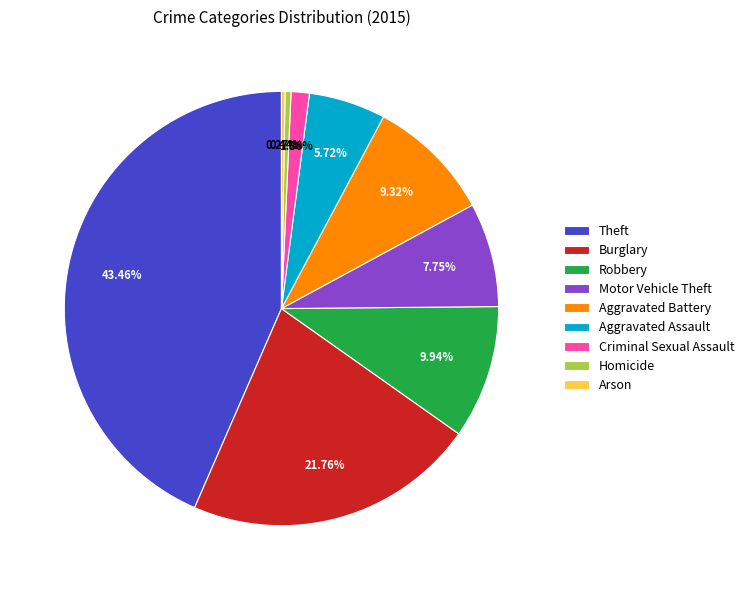

What is the largest slice in the pie chart?

Theft